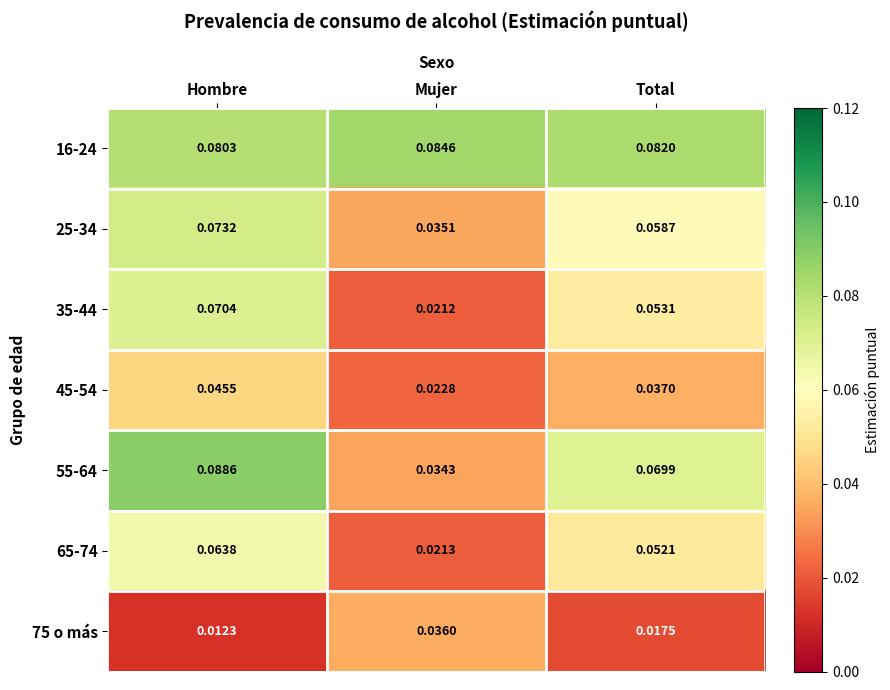

At which label is 25-34 closest to 0?

Mujer